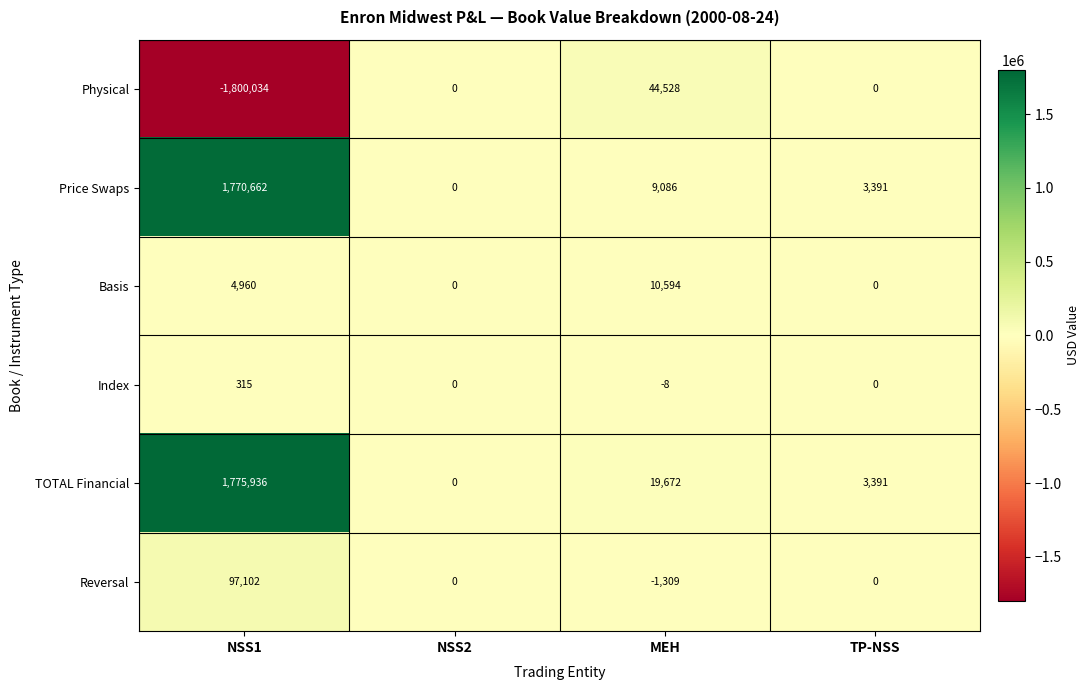

Reading right to left, list all the values displayed in this chart.

Physical: TP-NSS=0	MEH=44528	NSS2=0	NSS1=-1800034
Price Swaps: TP-NSS=3391	MEH=9086	NSS2=0	NSS1=1770662
Basis: TP-NSS=0	MEH=10594	NSS2=0	NSS1=4960
Index: TP-NSS=0	MEH=-8	NSS2=0	NSS1=315
TOTAL Financial: TP-NSS=3391	MEH=19672	NSS2=0	NSS1=1775936
Reversal: TP-NSS=0	MEH=-1309	NSS2=0	NSS1=97102